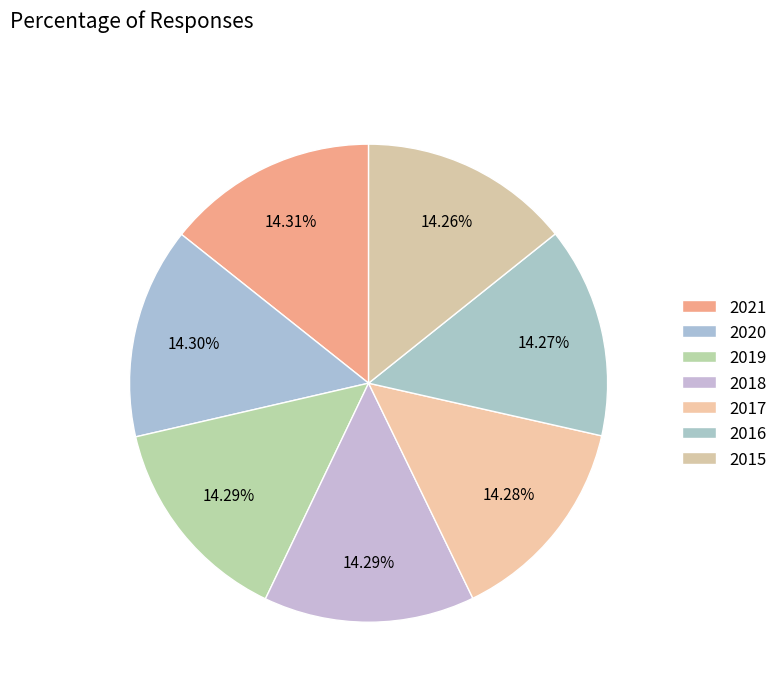

To the nearest percent, what is the combined percentage of 2018 and 2015?

29%